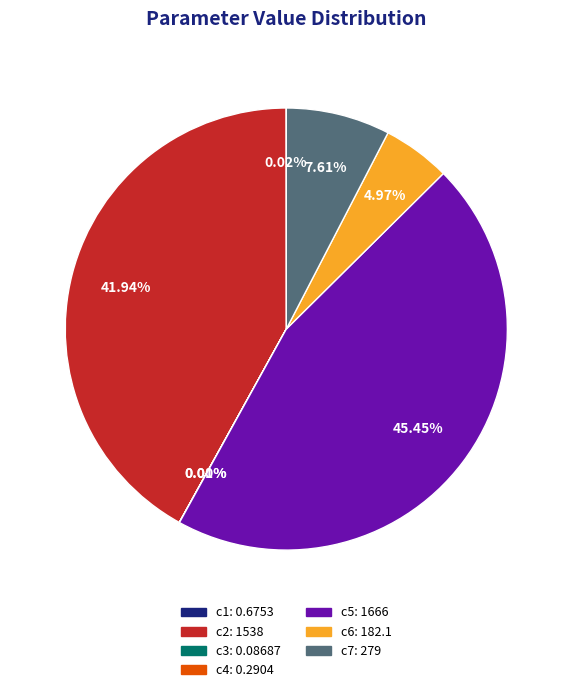

Approximately how many times larger is the value at c5 compared to c7?

6.0